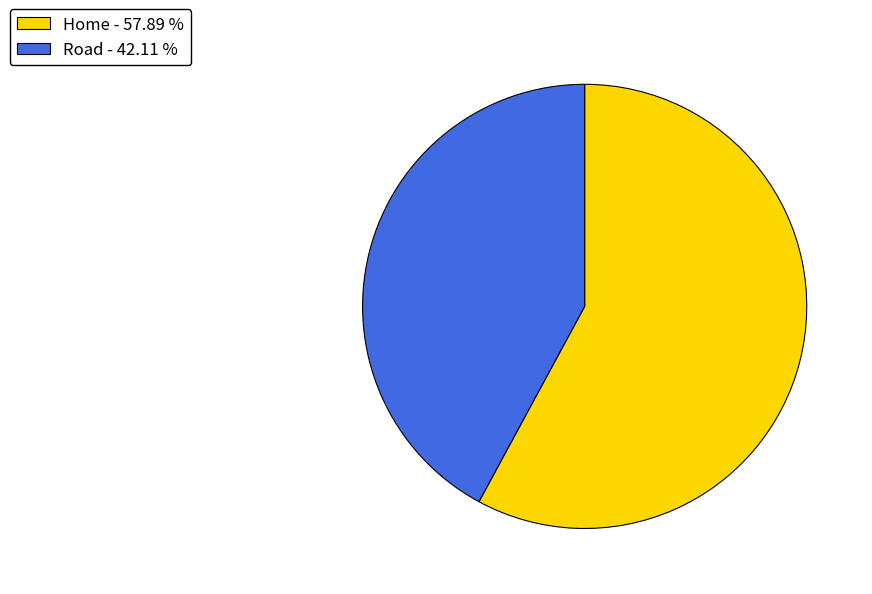

Count the number of slices in the pie.

2